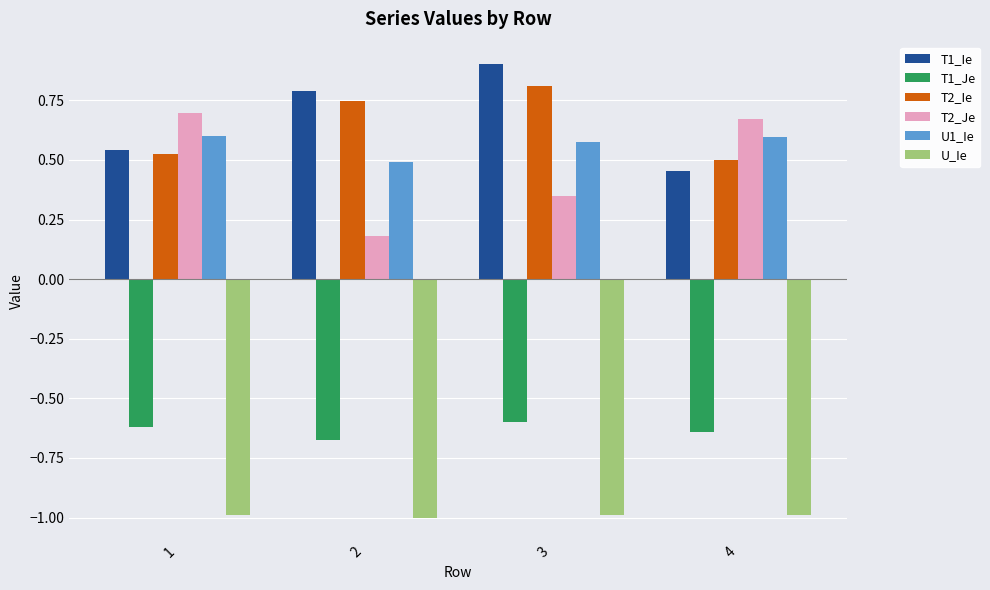

Rank the series at 3 from highest to lowest value.

T1_Ie, T2_Ie, U1_Ie, T2_Je, T1_Je, U_Ie